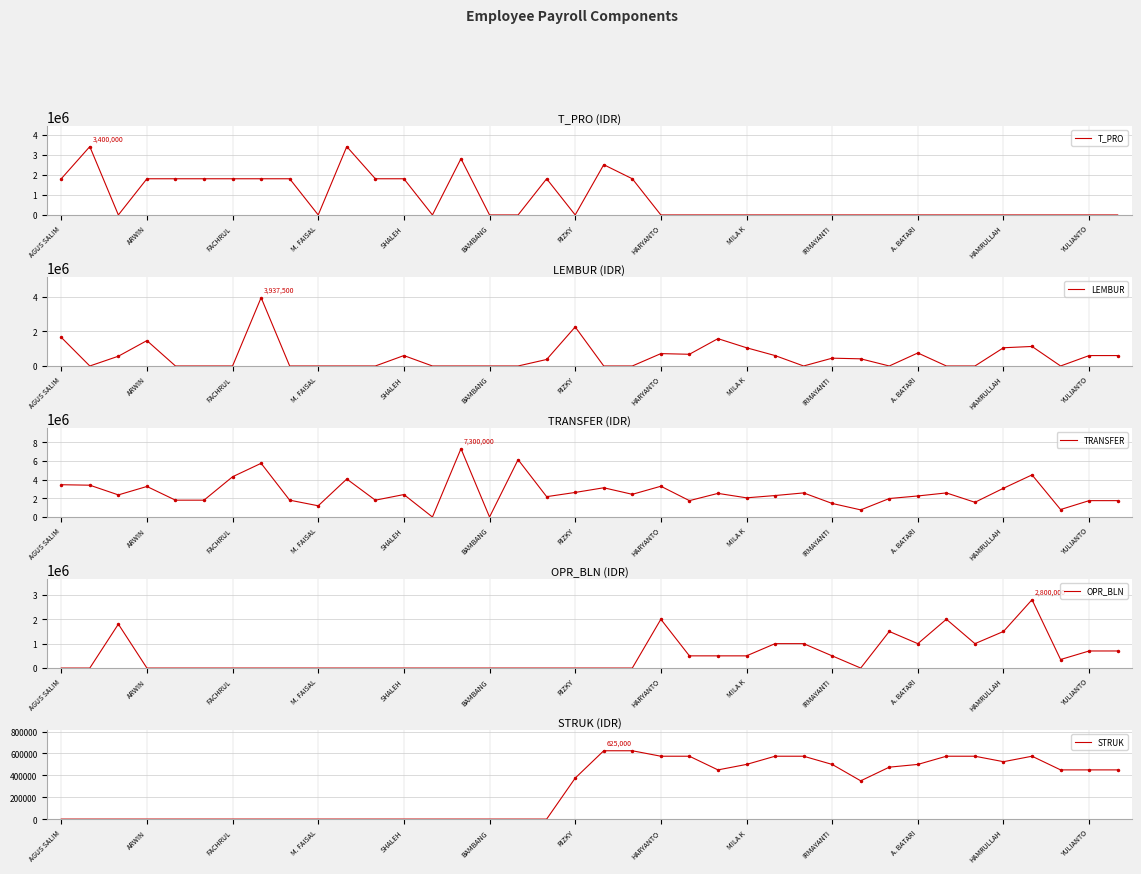

Is it true that LEMBUR equals 600000 at YULIANTO?

True